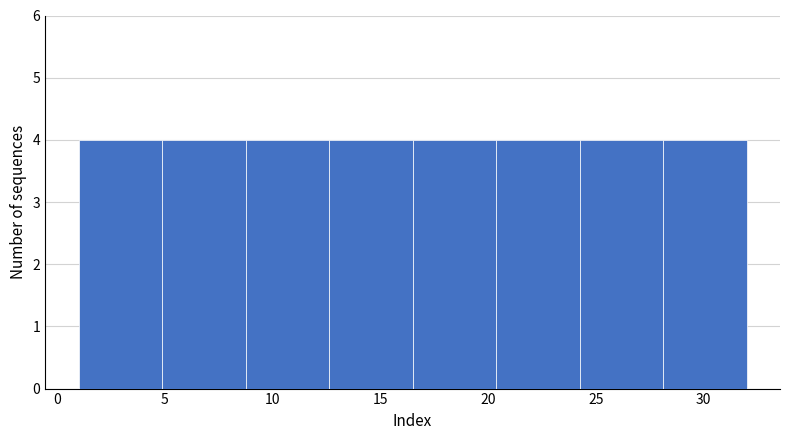

What is the height of the bar covering 12.5 to 16.5 on the x-axis? Neither the bar edges nor the heights are printed on the chart, so give them approximately, as read against the axes.

4